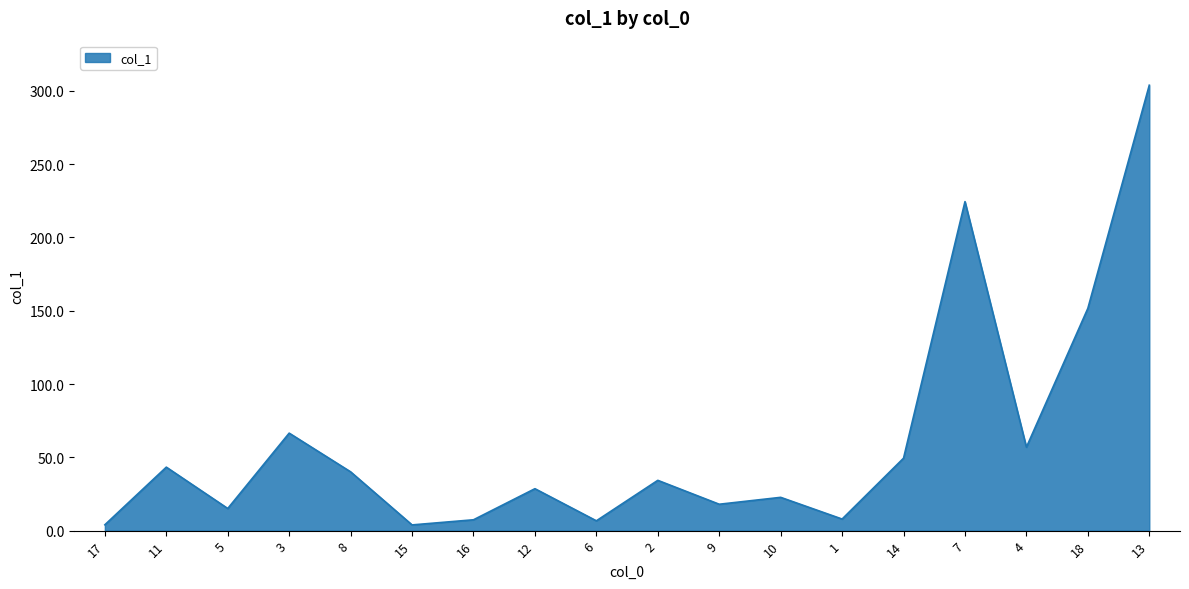

At which category does the data reach its first local valley?

5